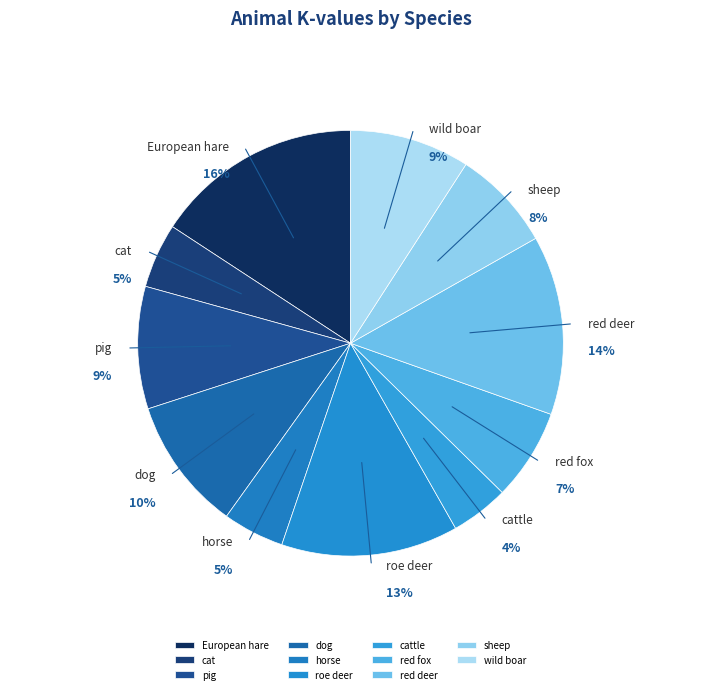

Count the number of slices in the pie.

11